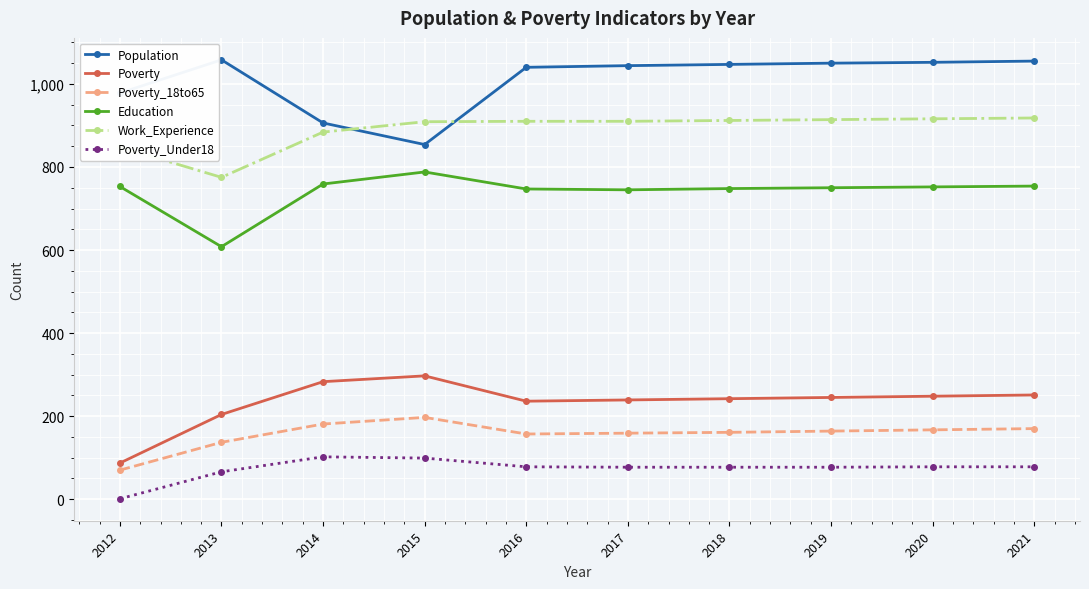

What is the sum of all Work_Experience values?

8896